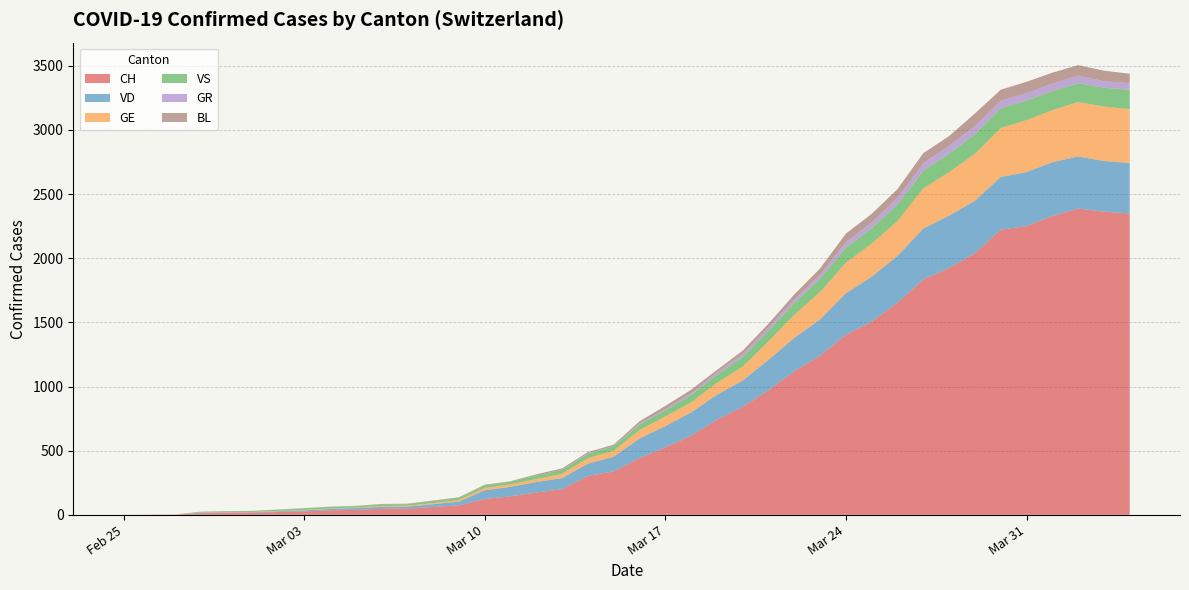

Reading left to right, extract all data points from this chart.

CH: 0=0	1=1	2=2	3=13	4=15	5=16	6=22	7=27	8=35	9=39	10=47	11=48	12=61	13=74	14=123	15=145	16=174	17=200	18=303	19=339	20=443	21=526	22=617	23=741	24=842	25=971	26=1120	27=1241	28=1404	29=1505	30=1654	31=1834	32=1924	33=2038	34=2222	35=2251	36=2328	37=2387	38=2363	39=2349
VD: 0=0	1=0	2=0	3=4	4=4	5=4	6=6	7=8	8=11	9=14	10=15	11=16	12=22	13=29	14=69	15=73	16=82	17=87	18=96	19=114	20=152	21=166	22=181	23=195	24=205	25=237	26=260	27=282	28=323	29=351	30=364	31=397	32=408	33=410	34=411	35=420	36=420	37=406	38=395	39=393
GE: 0=0	1=1	2=1	3=2	4=3	5=3	6=3	7=4	8=4	9=5	10=7	11=7	12=9	13=13	14=18	15=20	16=23	17=33	18=43	19=46	20=66	21=75	22=78	23=92	24=109	25=145	26=179	27=214	28=238	29=258	30=272	31=313	32=339	33=365	34=382	35=405	36=406	37=424	38=424	39=421
VS: 0=0	1=0	2=0	3=6	4=6	5=7	6=10	7=12	8=13	9=11	10=12	11=12	12=16	13=17	14=20	15=21	16=28	17=30	18=34	19=36	20=42	21=47	22=59	23=64	24=73	25=83	26=92	27=104	28=118	29=119	30=129	31=138	32=143	33=153	34=154	35=153	36=147	37=147	38=147	39=150
GR: 0=0	1=0	2=0	3=0	4=0	5=0	6=0	7=0	8=0	9=0	10=0	11=0	12=0	13=0	14=0	15=0	16=0	17=0	18=6	19=0	20=9	21=9	22=13	23=18	24=24	25=24	26=27	27=29	28=43	29=45	30=52	31=58	32=63	33=63	34=58	35=58	36=59	37=60	38=51	39=52
BL: 0=0	1=0	2=0	3=0	4=1	5=1	6=1	7=1	8=1	9=1	10=4	11=4	12=4	13=4	14=5	15=3	16=9	17=12	18=8	19=12	20=17	21=26	22=27	23=19	24=27	25=30	26=40	27=51	28=66	29=68	30=68	31=79	32=75	33=99	34=86	35=88	36=86	37=81	38=82	39=73